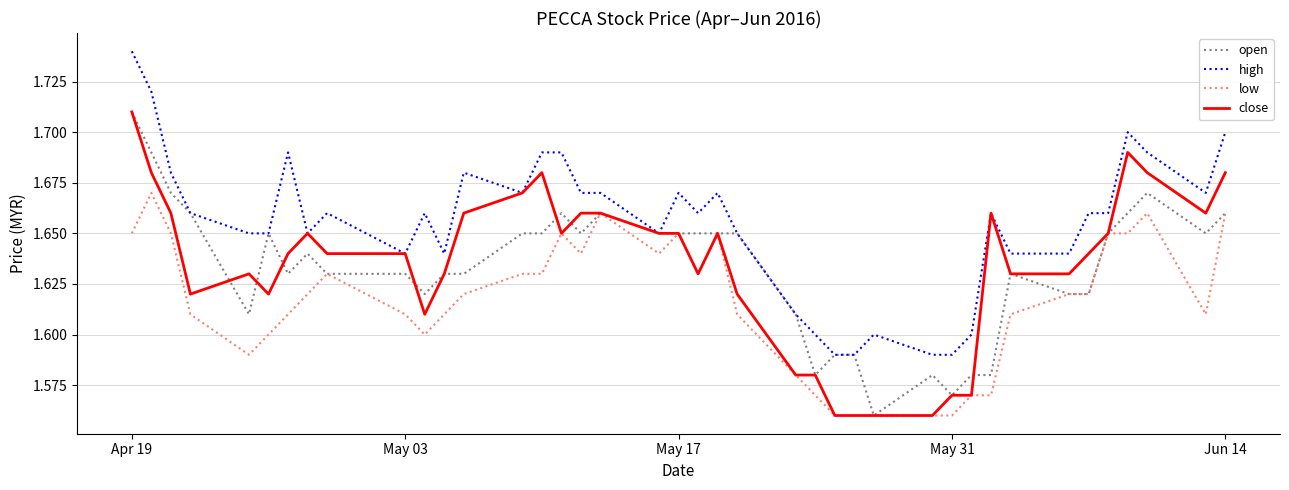

What is the smallest value displayed?

1.6